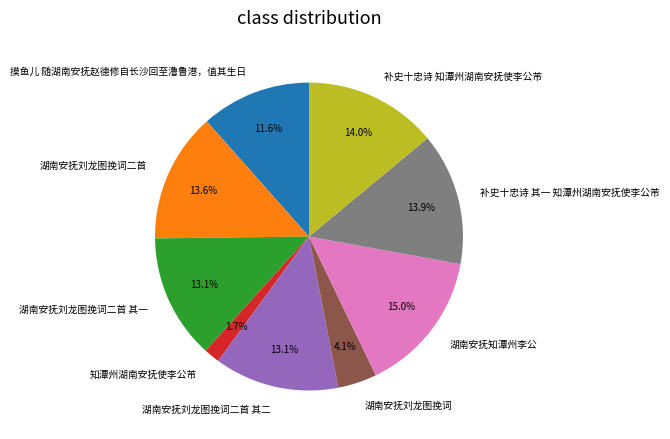

The 湖南安抚刘龙图挽词二首 其二 slice represents 13% of the pie. True or false?

True